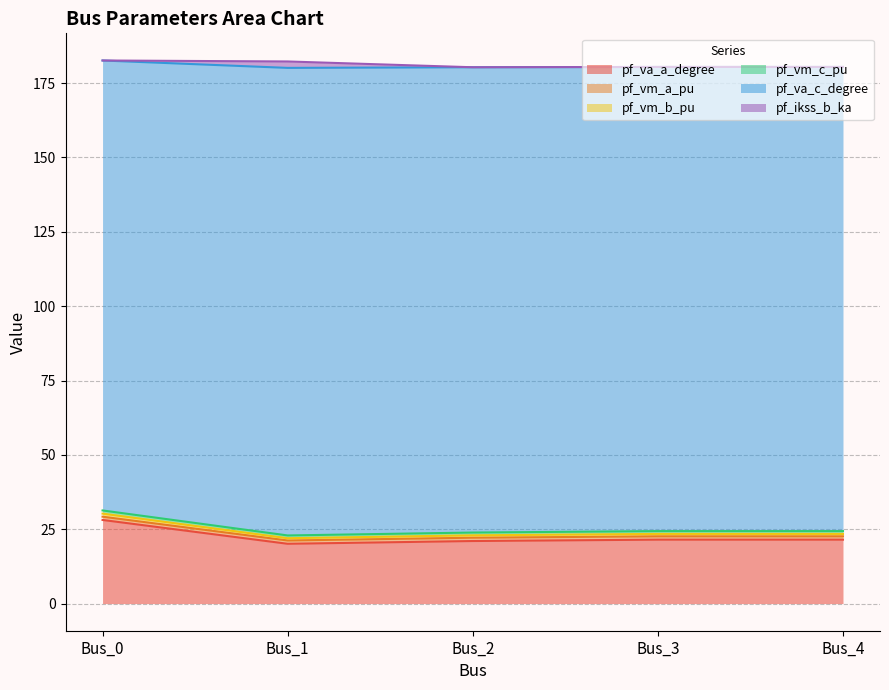

True or false: pf_va_a_degree has a value of 10.2 at Bus_0.

False